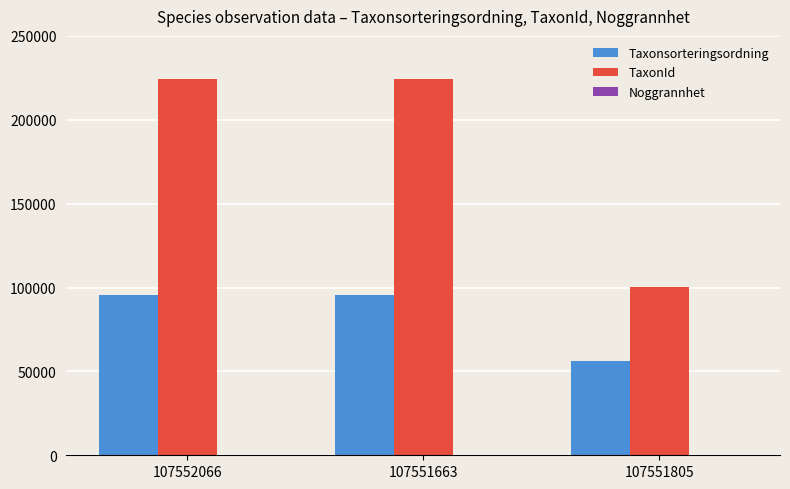

Which series has the largest total across all categories?

TaxonId